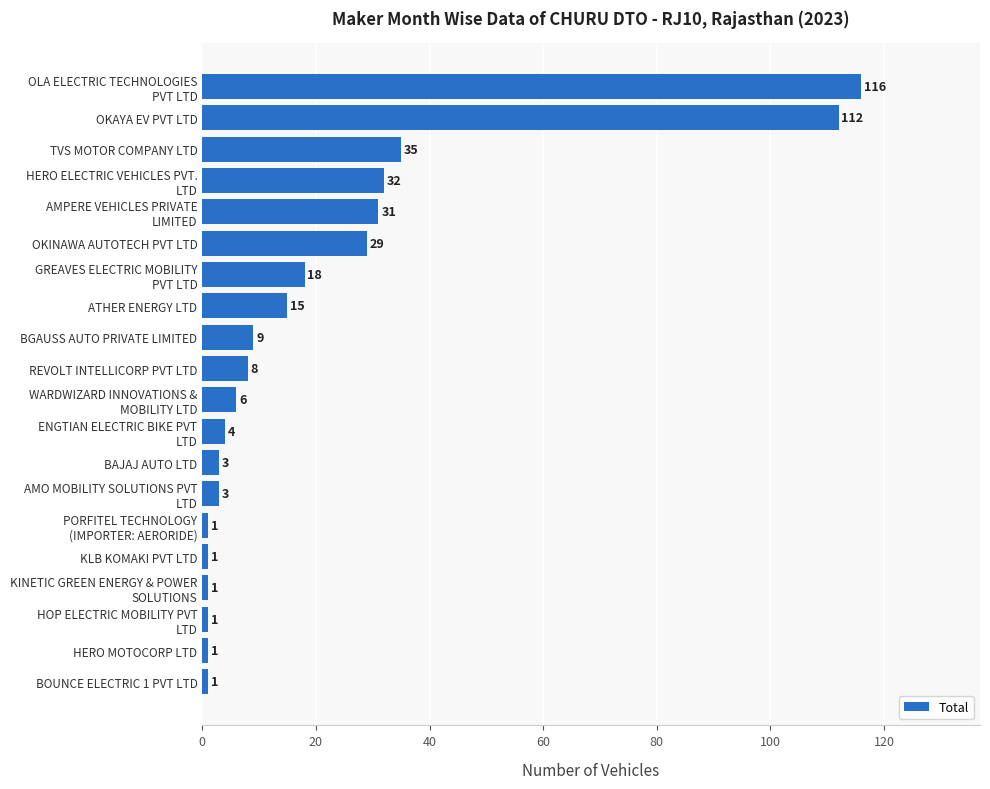

At which label is the value closest to 58?

TVS MOTOR COMPANY LTD